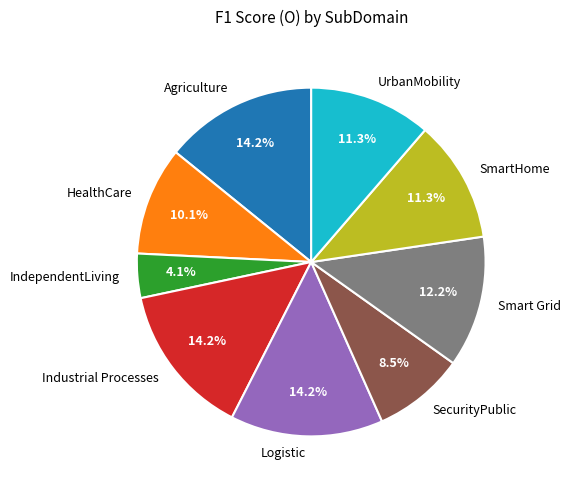

True or false: Smart Grid accounts for 24% of the total.

False